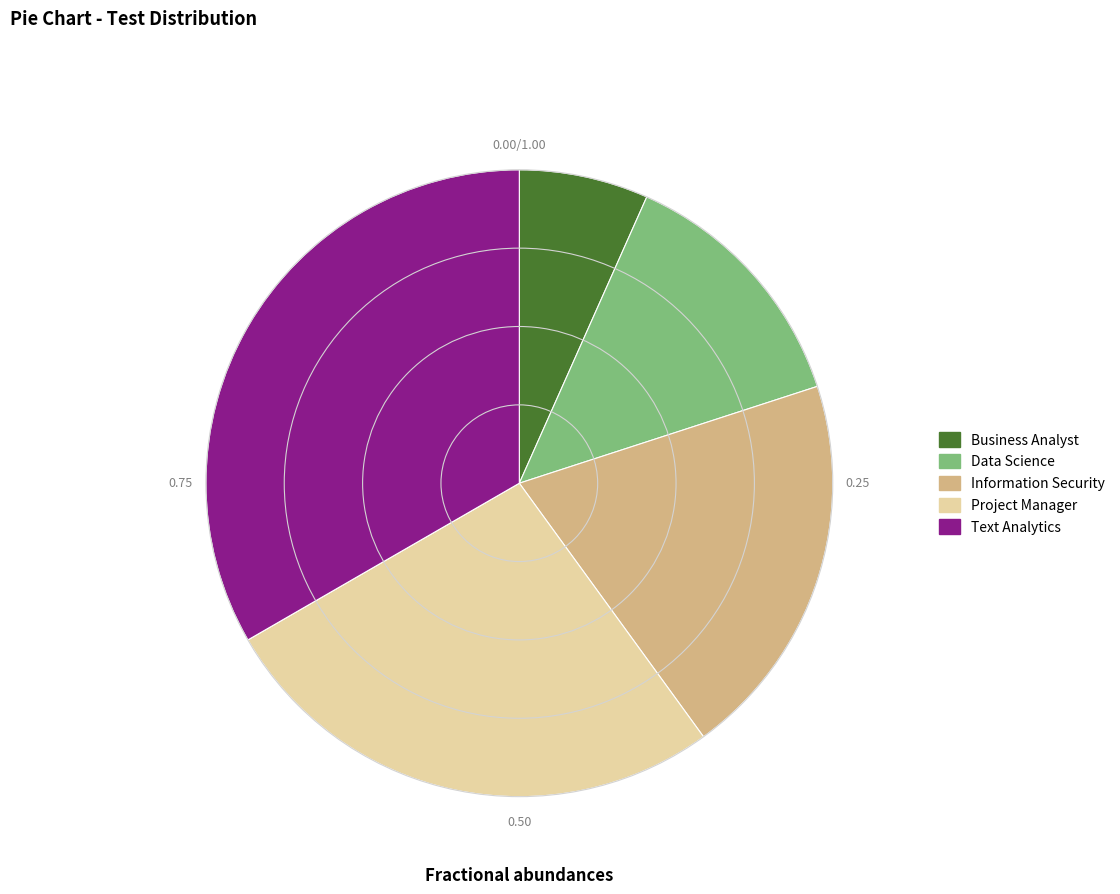

Combined, do Project Manager and Information Security account for over 50%?

No